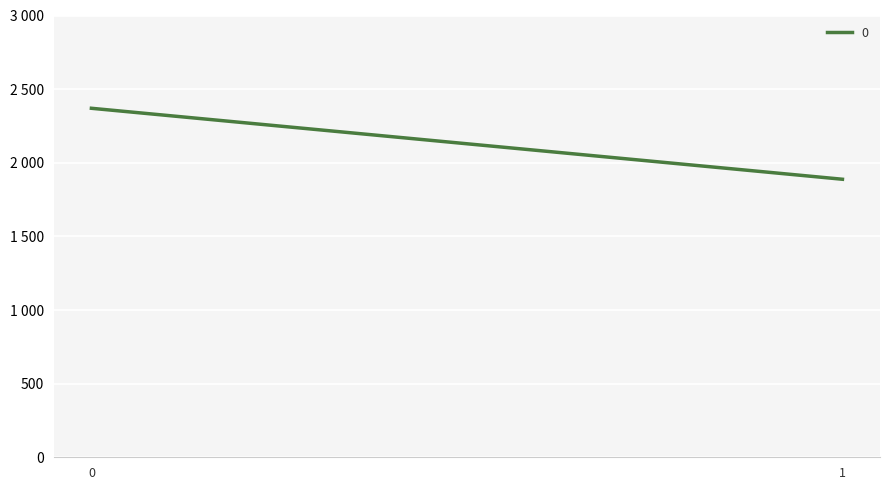

Rank the categories by value from highest to lowest.

0, 1